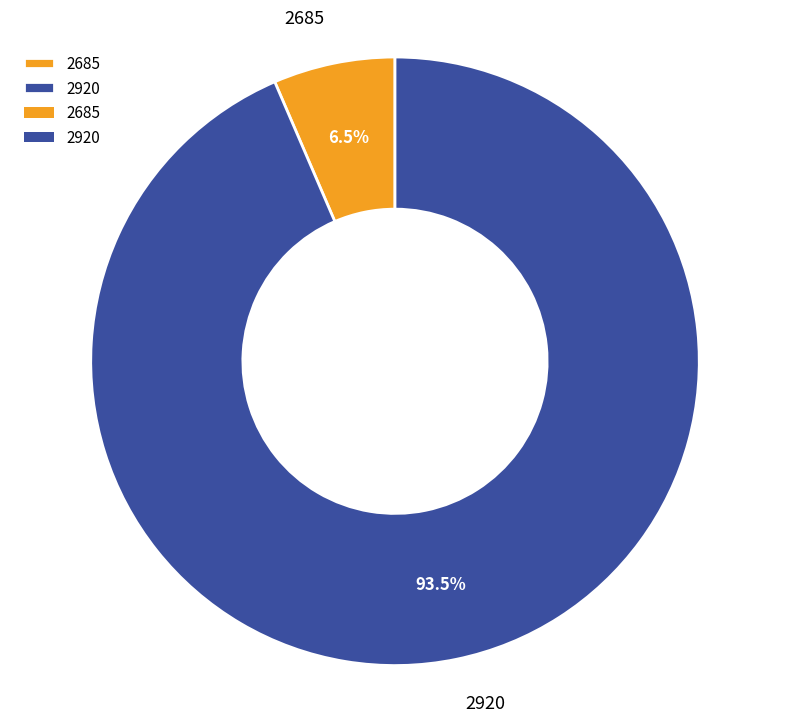

Is there a majority slice in this chart?

Yes